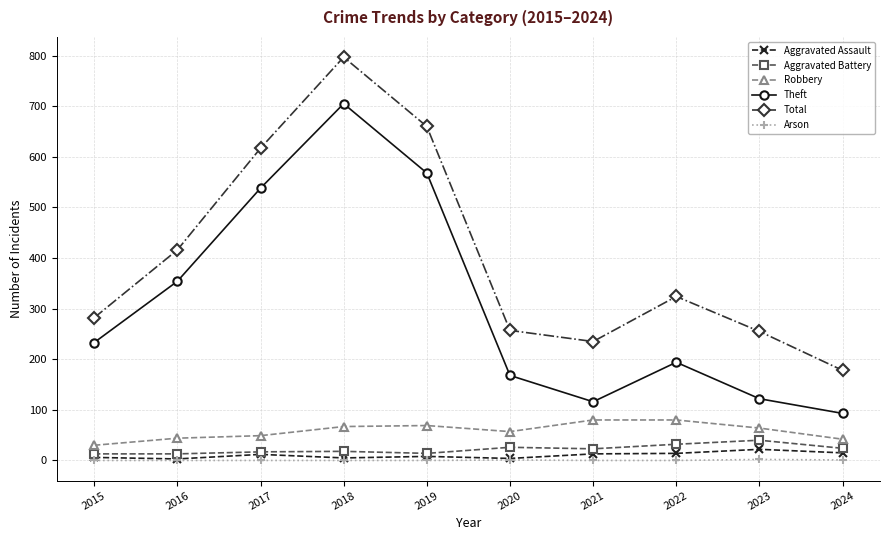

True or false: Theft and Total intersect in this chart.

False